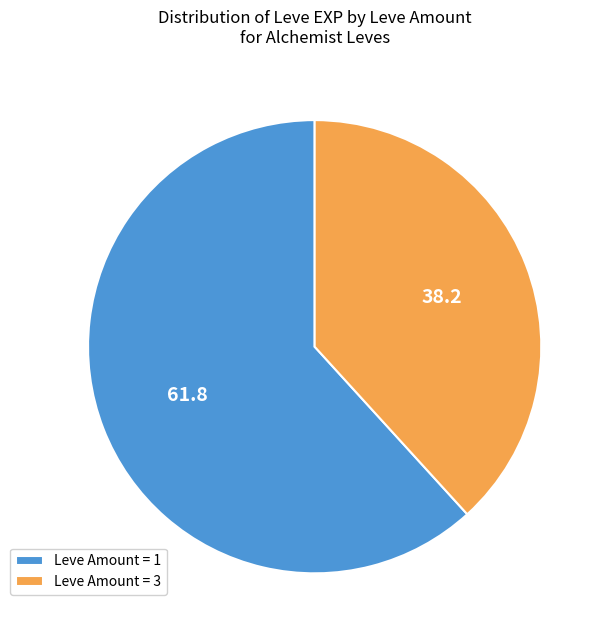

Is the sum of Leve Amount = 3 and Leve Amount = 1 greater than half?

Yes